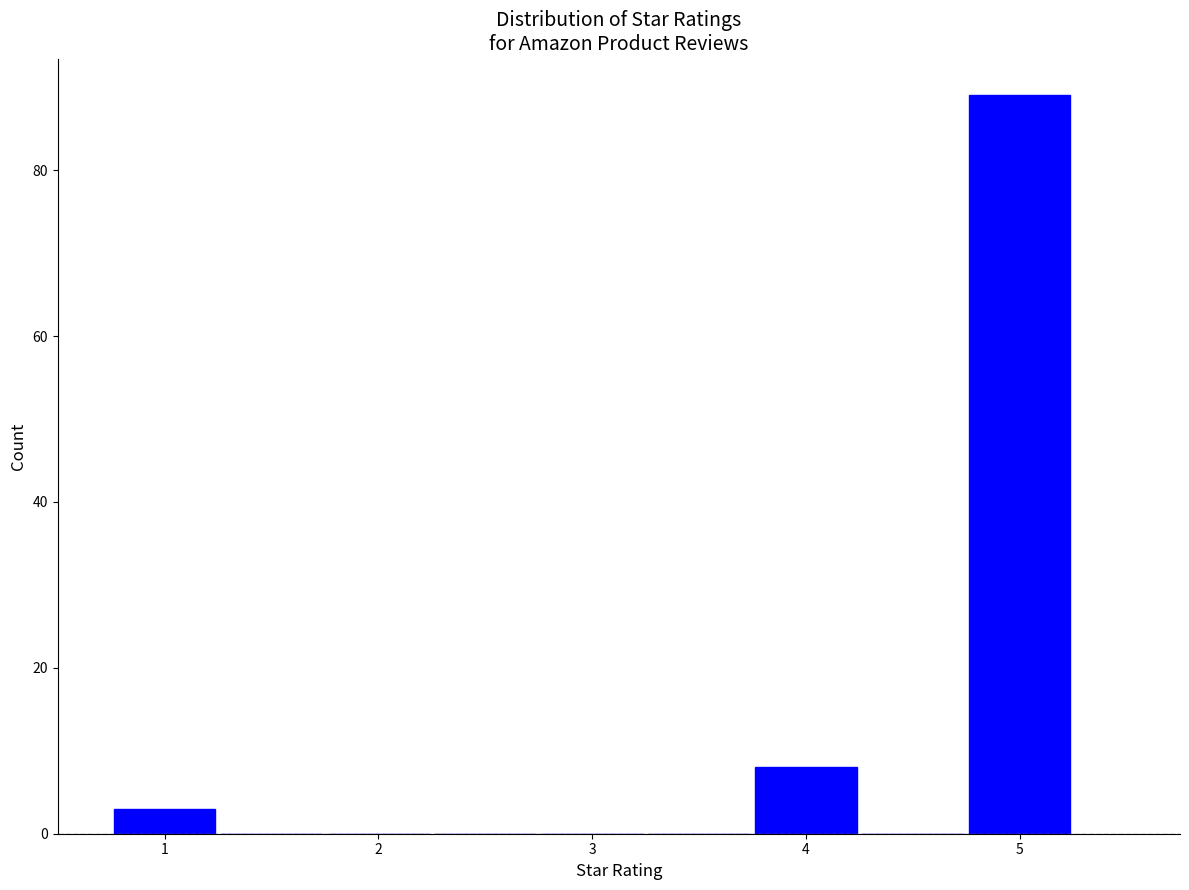

How tall is the bar that spans 4.75 to 5.25 on the x-axis? Neither the bar edges nor the heights are printed on the chart, so give them approximately, as read against the axes.

90